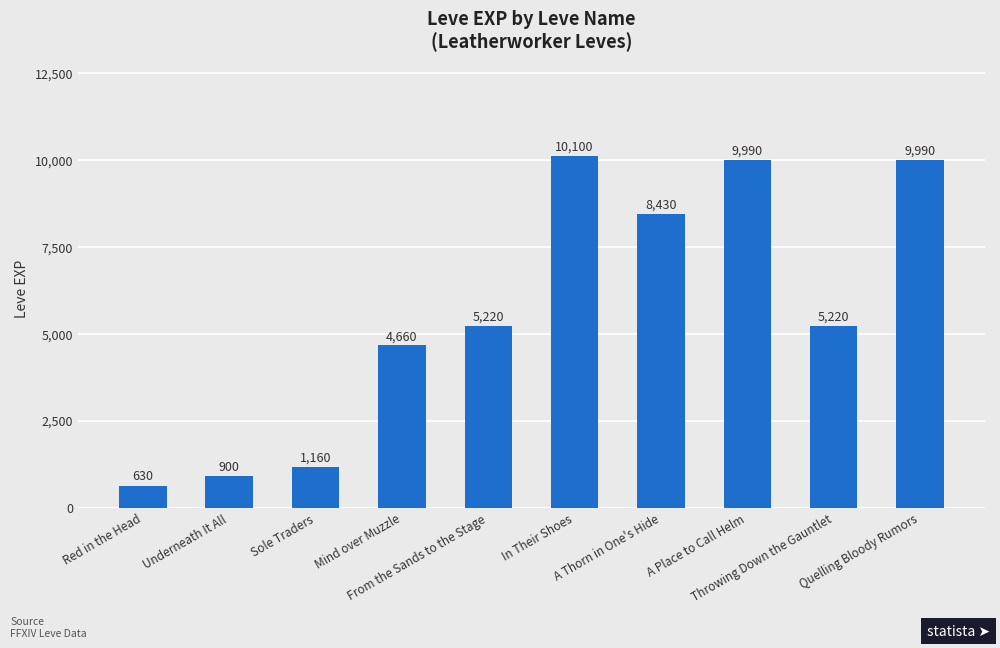

What is the average value?

5630